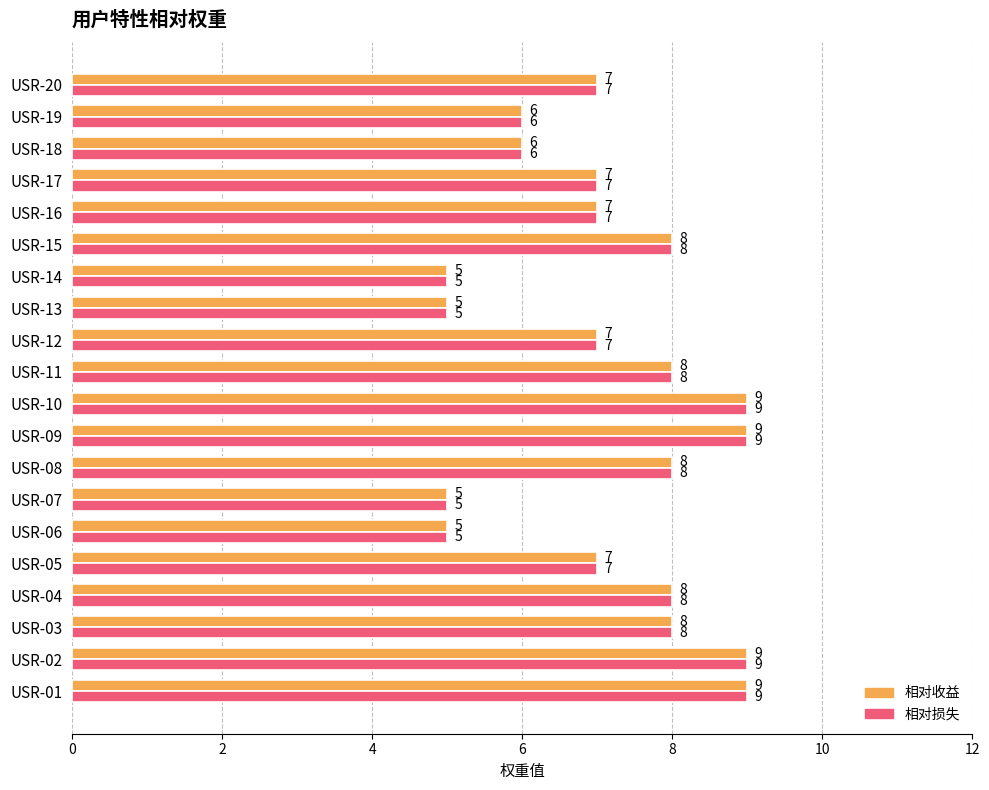

What is the difference between the second highest and second lowest values in the 相对收益 series?

4